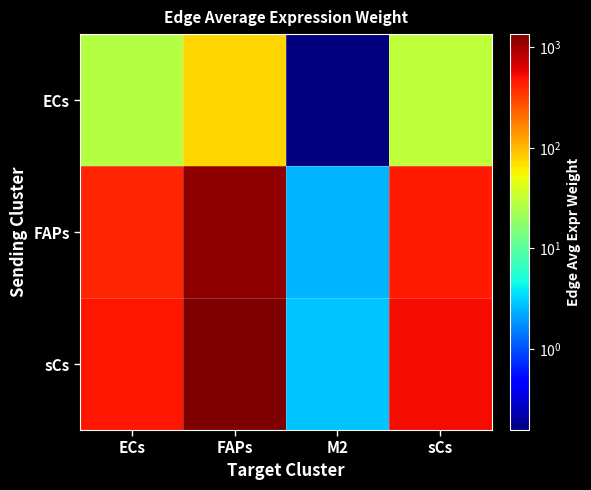

Which series has the largest range (max minus min)?

sCs